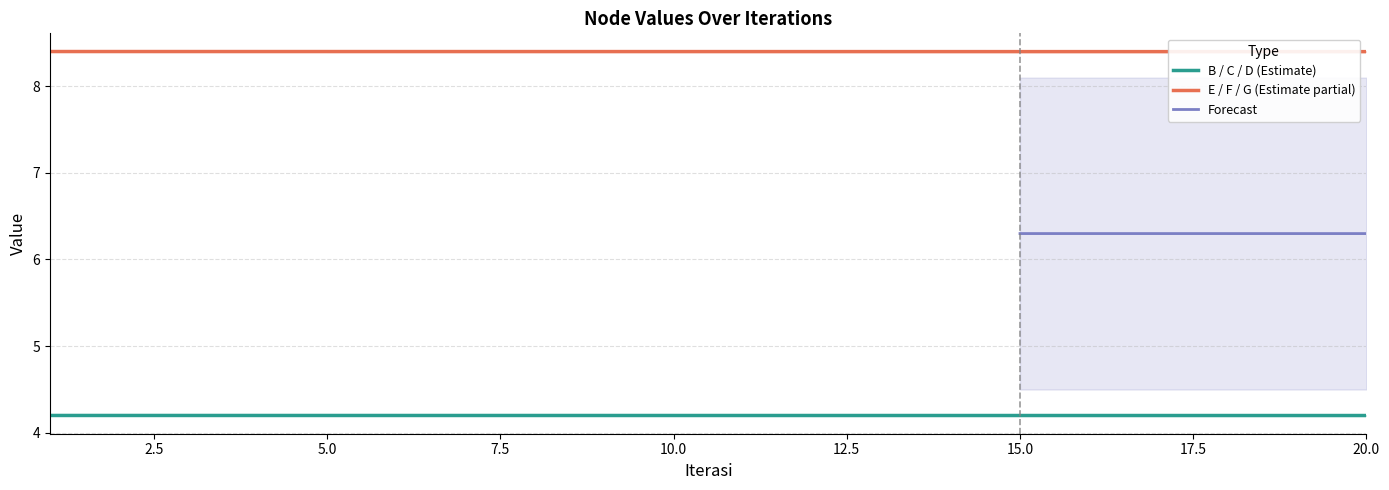

True or false: B / C / D (Estimate) has a value of 4.2 at 20.0.

True